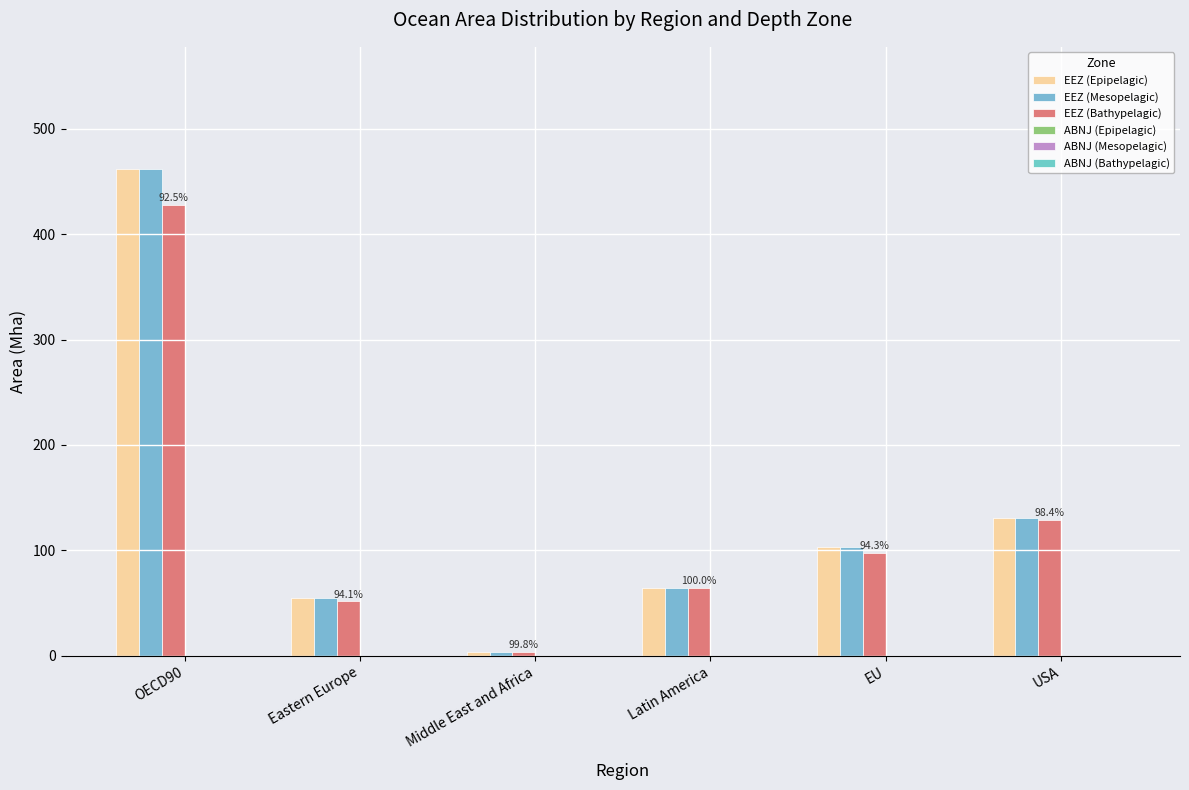

Are the bars grouped side by side (vs. stacked)?

Yes